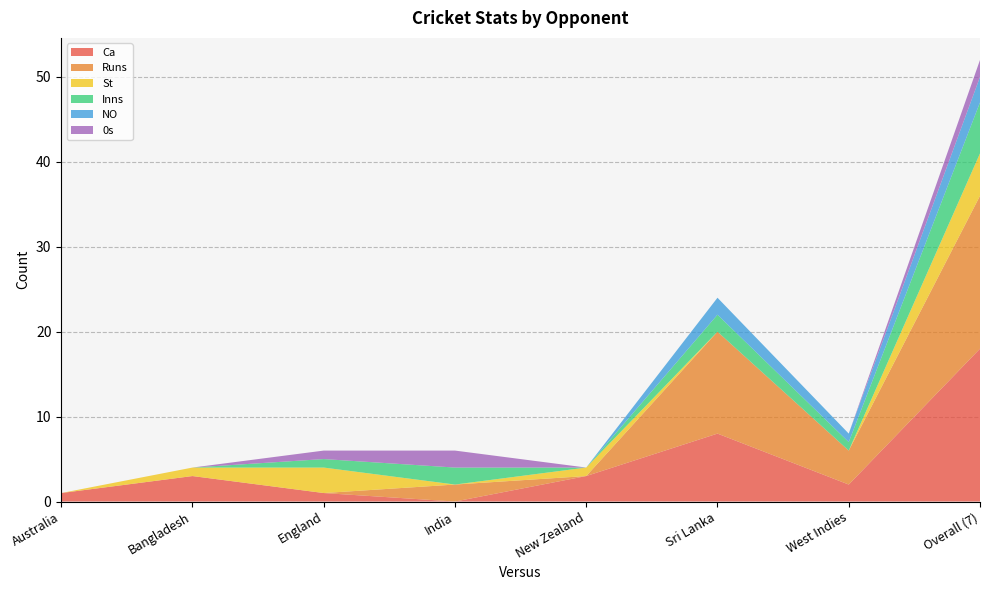

Reading left to right, extract all data points from this chart.

Ca: Australia=1	Bangladesh=3	England=1	India=0	New Zealand=3	Sri Lanka=8	West Indies=2	Overall (7)=18
Runs: Australia=0	Bangladesh=0	England=0	India=2	New Zealand=0	Sri Lanka=12	West Indies=4	Overall (7)=18
St: Australia=0	Bangladesh=1	England=3	India=0	New Zealand=1	Sri Lanka=0	West Indies=0	Overall (7)=5
Inns: Australia=0	Bangladesh=0	England=1	India=2	New Zealand=0	Sri Lanka=2	West Indies=1	Overall (7)=6
NO: Australia=0	Bangladesh=0	England=0	India=0	New Zealand=0	Sri Lanka=2	West Indies=1	Overall (7)=3
0s: Australia=0	Bangladesh=0	England=1	India=2	New Zealand=0	Sri Lanka=0	West Indies=0	Overall (7)=2